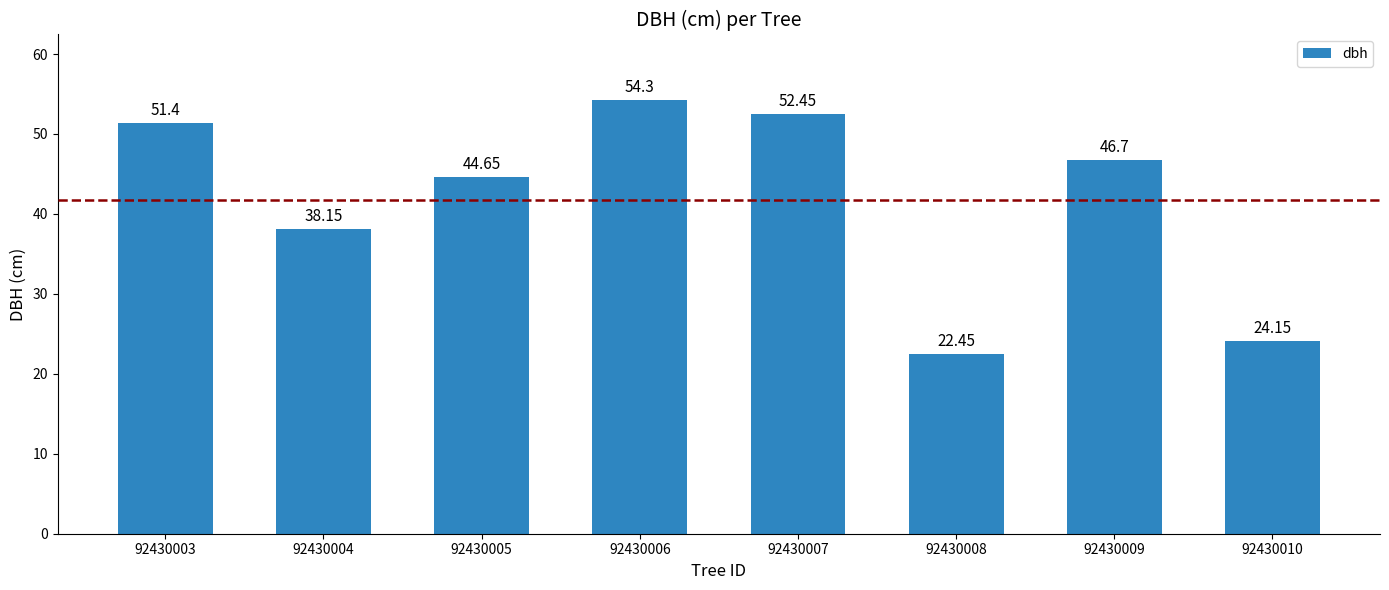

What is the value of the 4th bar from the left?

54.3